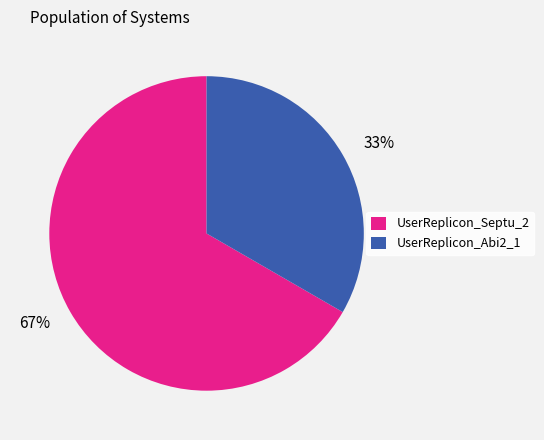

To the nearest percent, what portion does UserReplicon_Septu_2 represent?

67%